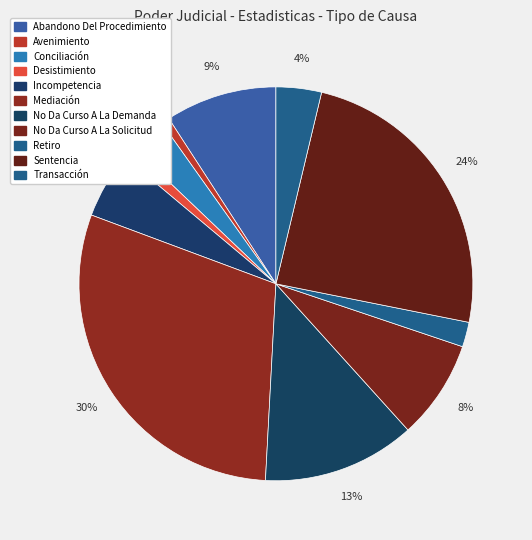

To the nearest percent, what portion does Abandono Del Procedimiento represent?

9%